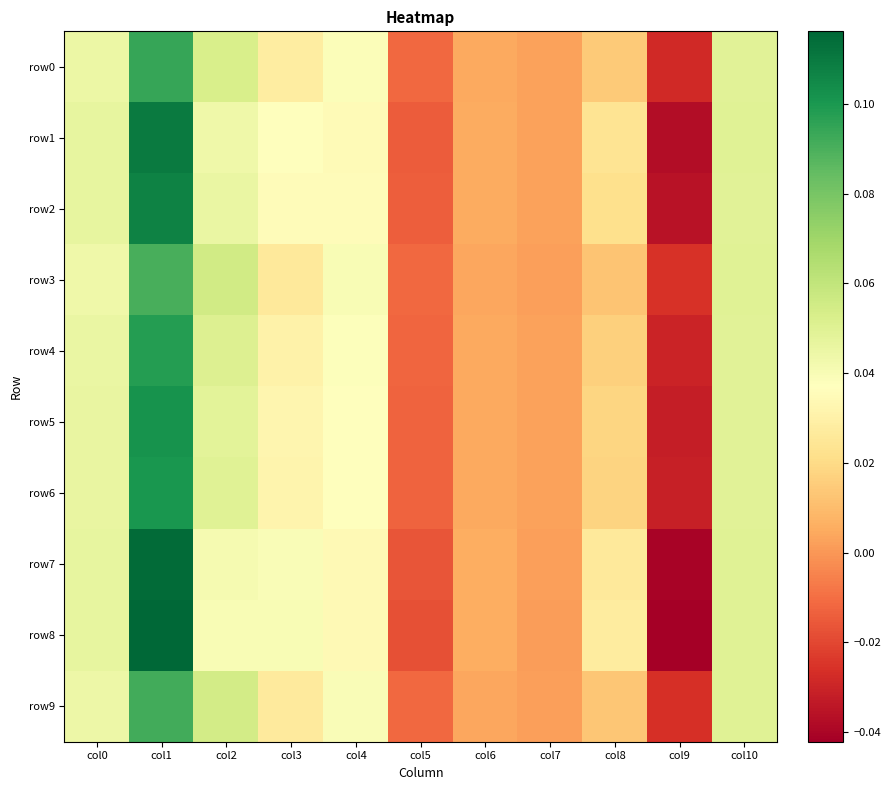

How many categories are shown in the chart?

11